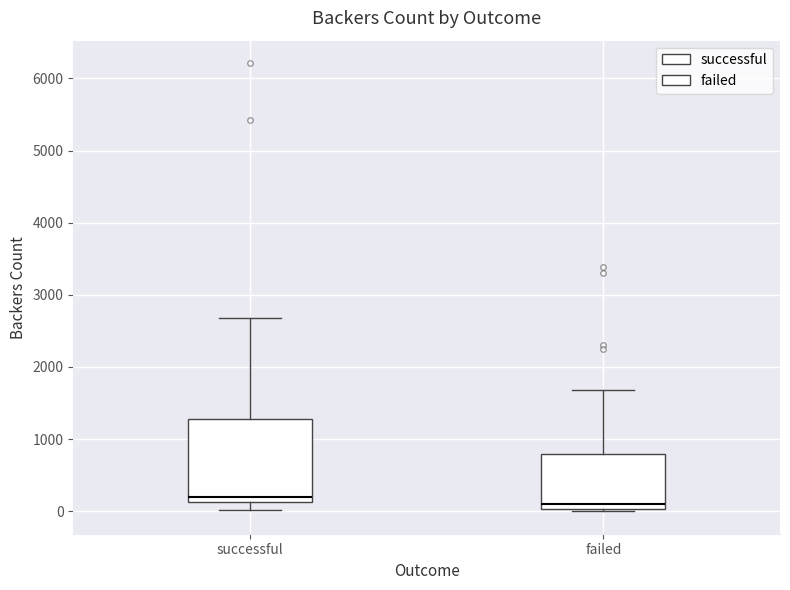

Comparing the boxes themselves (not the whiskers), which one is the tallest?

successful